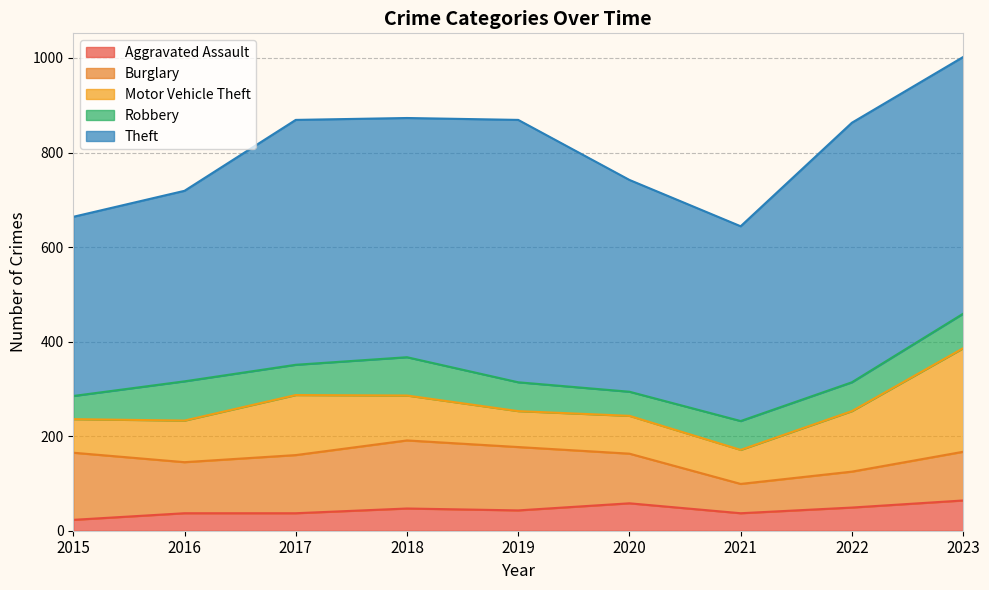

What is the difference between the maximum and second lowest values in the Aggravated Assault series?

27